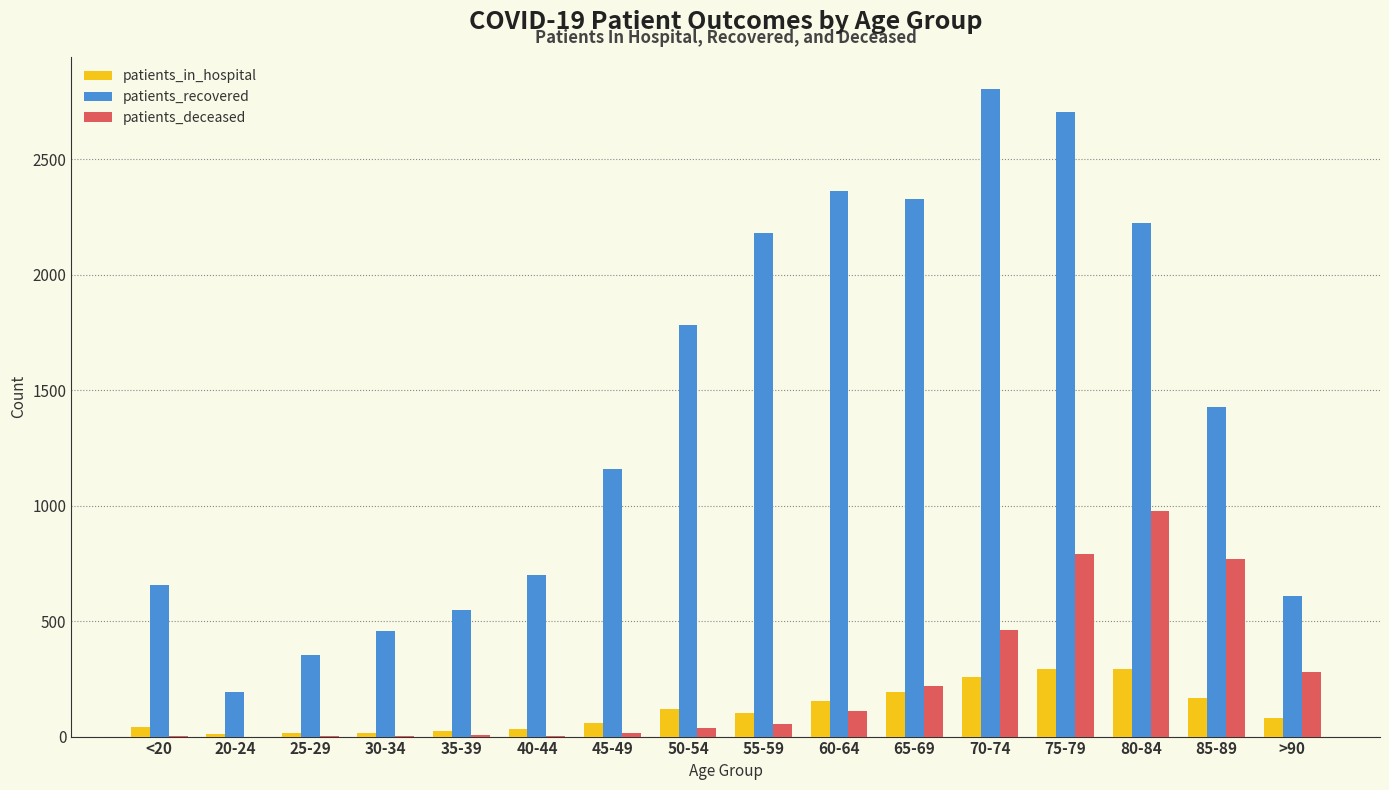

How many data points does each series have?

16